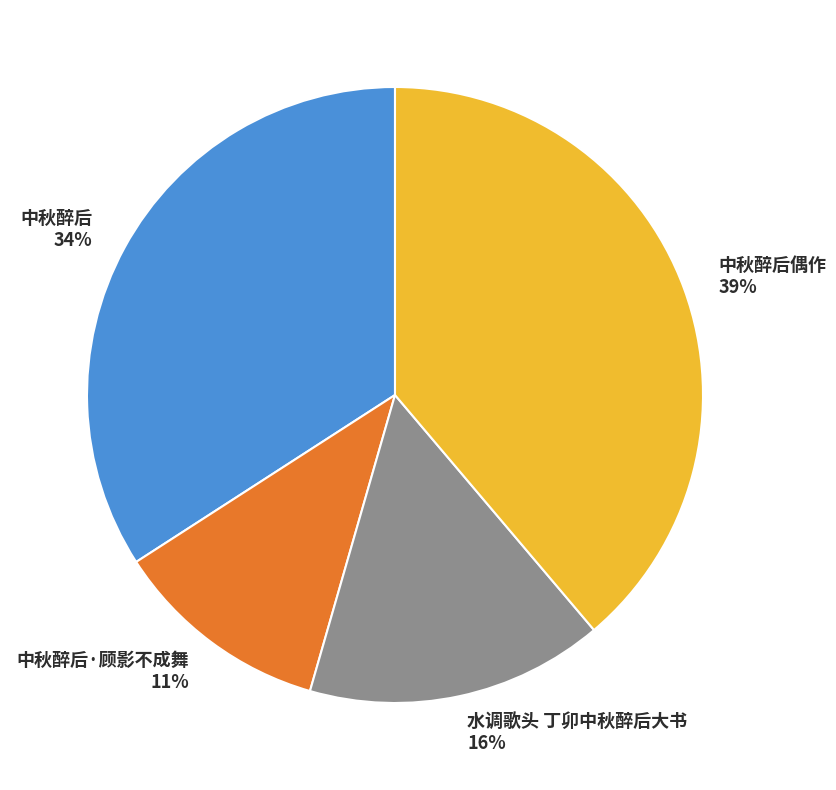

Do 中秋醉后 34% and 中秋醉后偶作 39% together represent more than half of the pie?

Yes